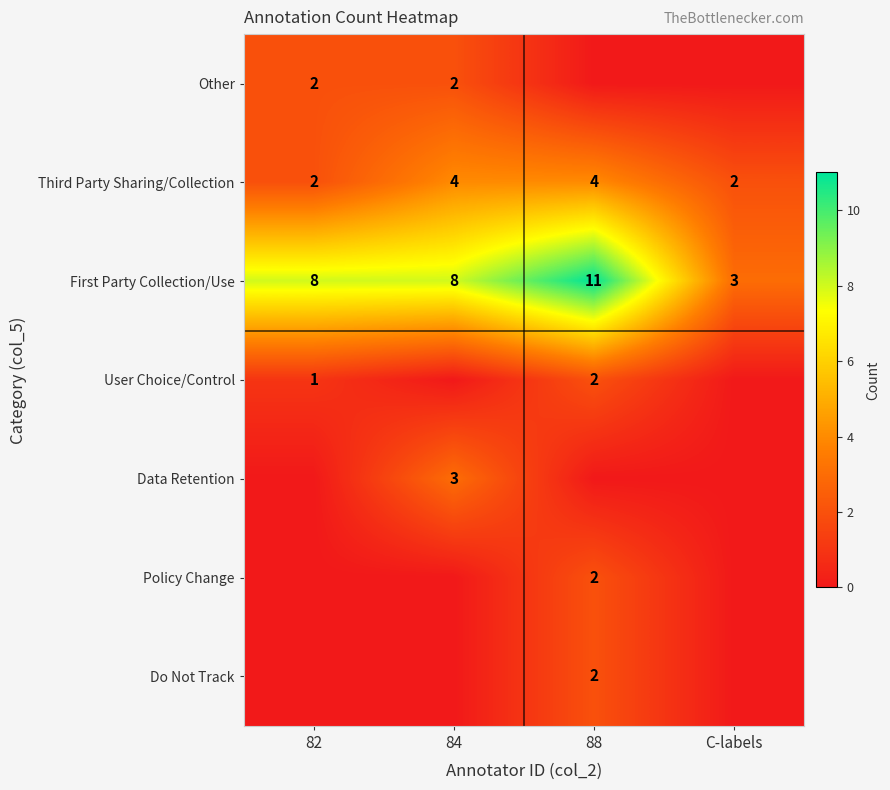

True or false: Third Party Sharing/Collection has a value of 2 at 82.

True